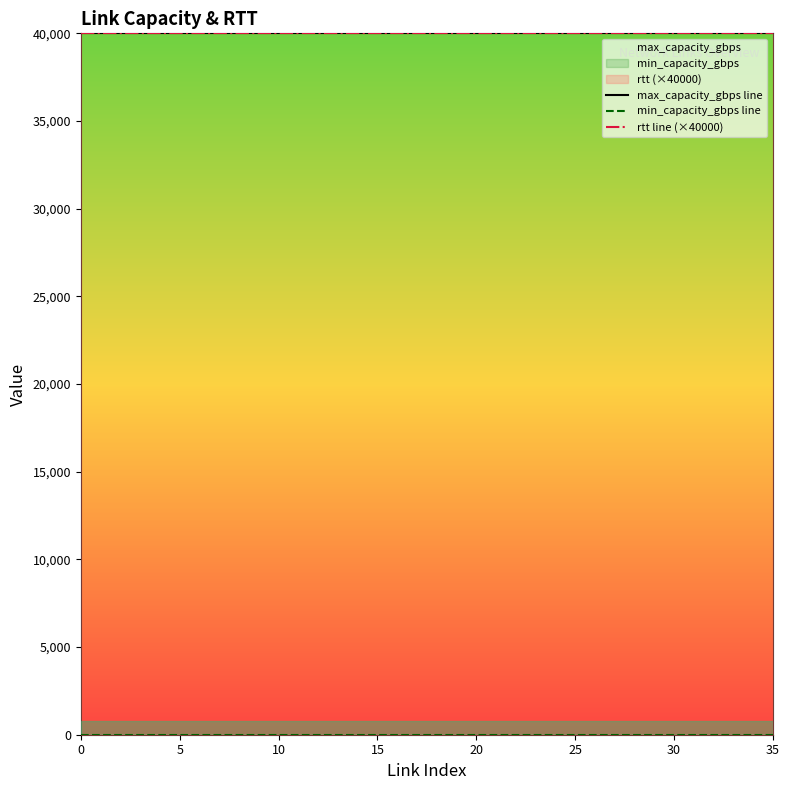

What is the label of the 18th point from the left?

17